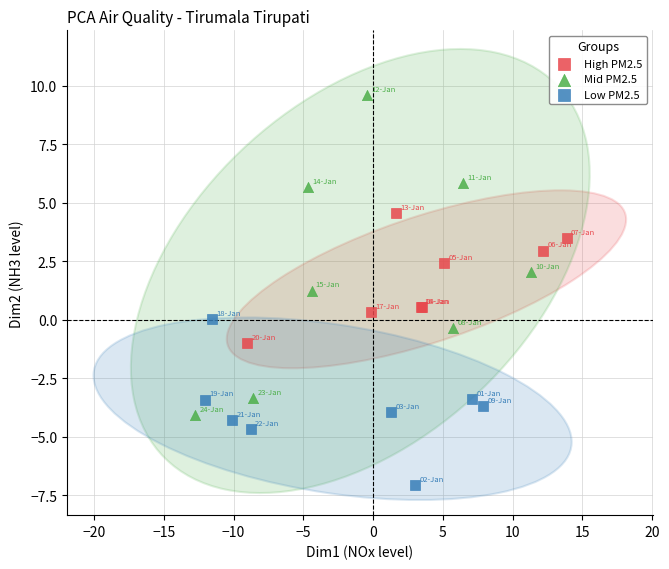

Which series reaches the minimum Y coordinate?

Low PM2.5